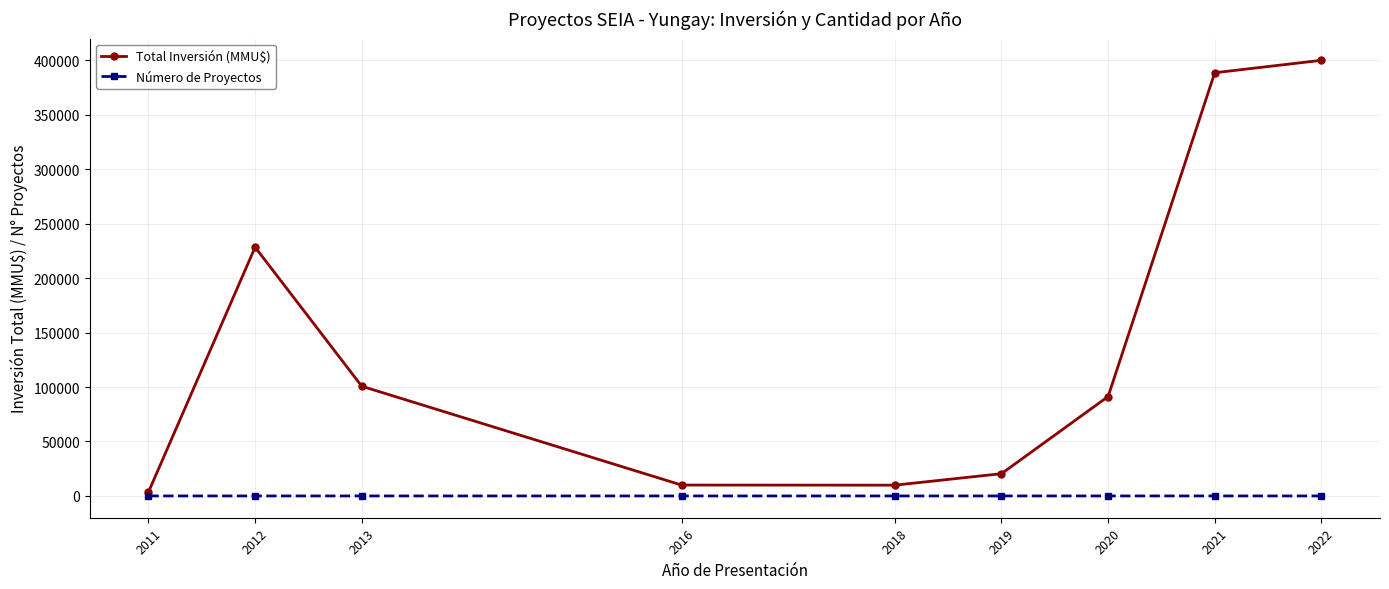

Which series has the largest range (max minus min)?

Total Inversión (MMU$)